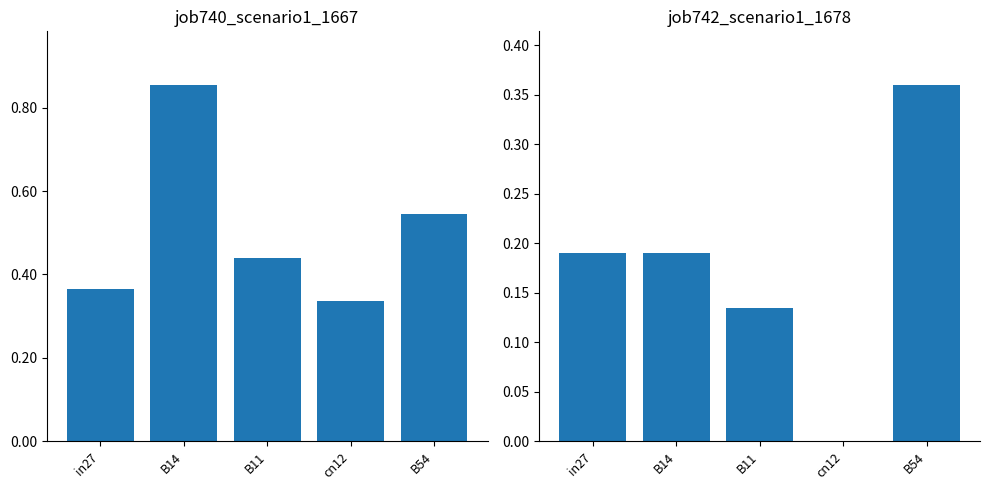

At how many categories does at least one series exceed 0?

5